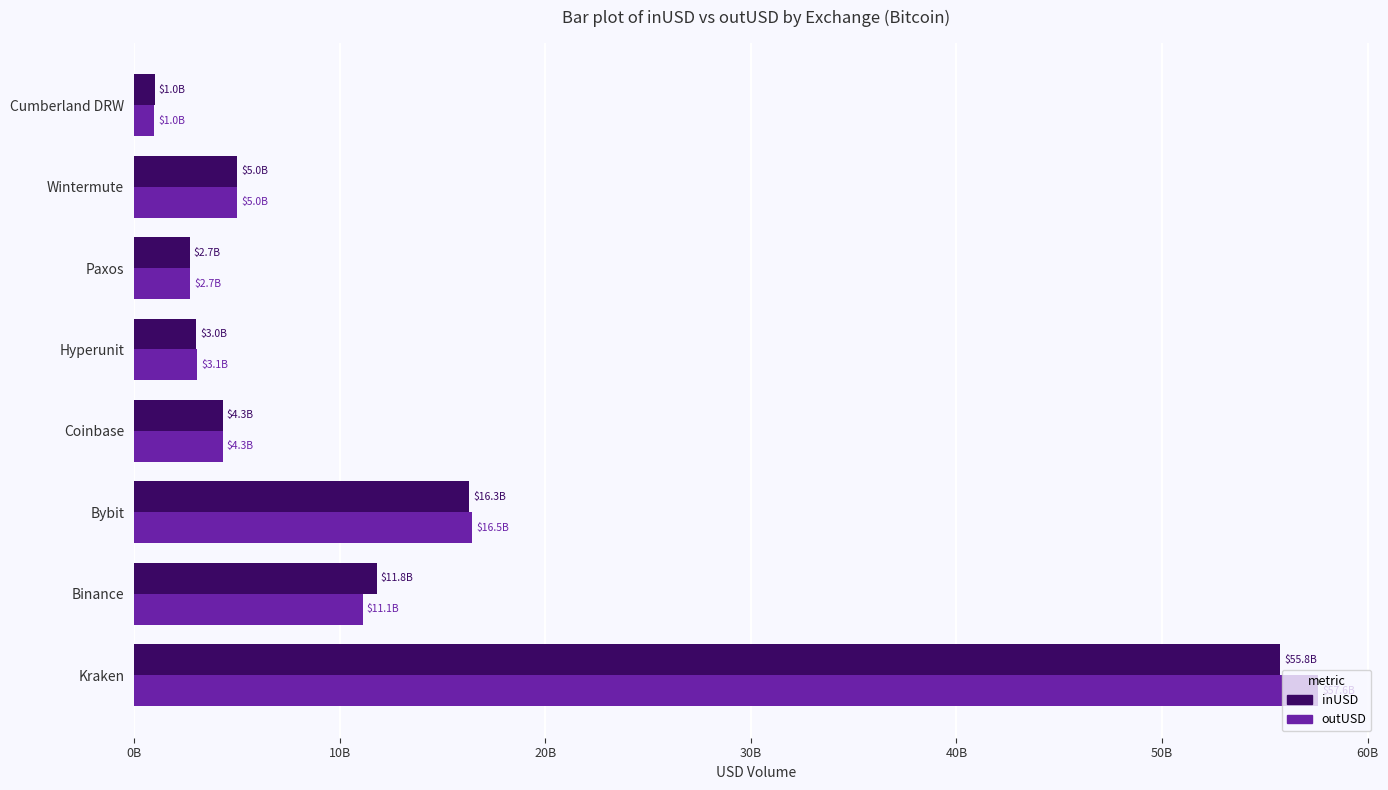

Which label corresponds to the smallest value in the chart?

Cumberland DRW